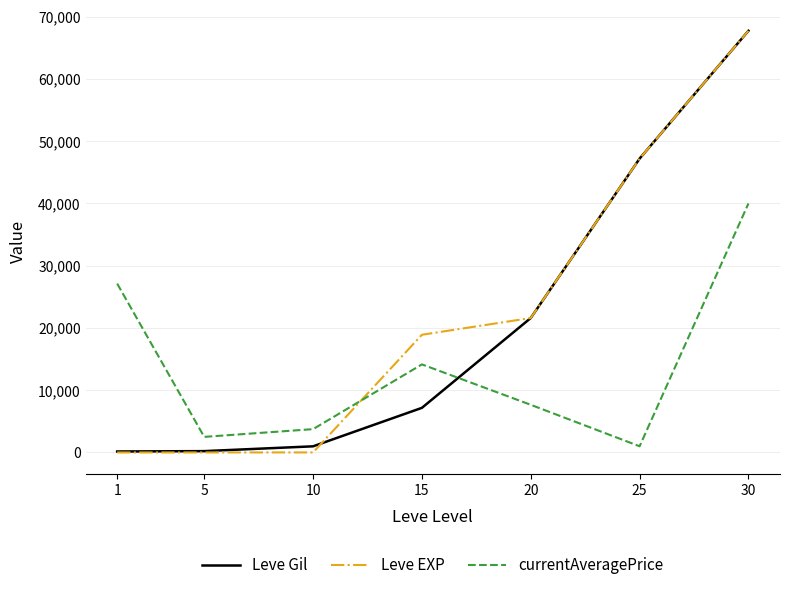

The value of Leve EXP at 25 is 47200. True or false?

True